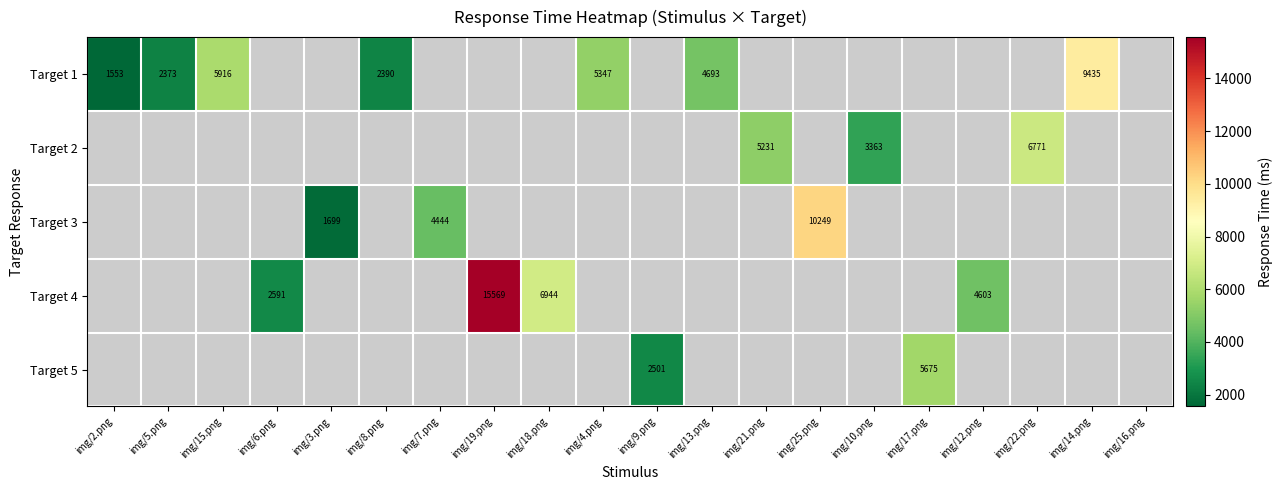

The Target 1 series shows 1553.0 at img/2.png. True or false?

True